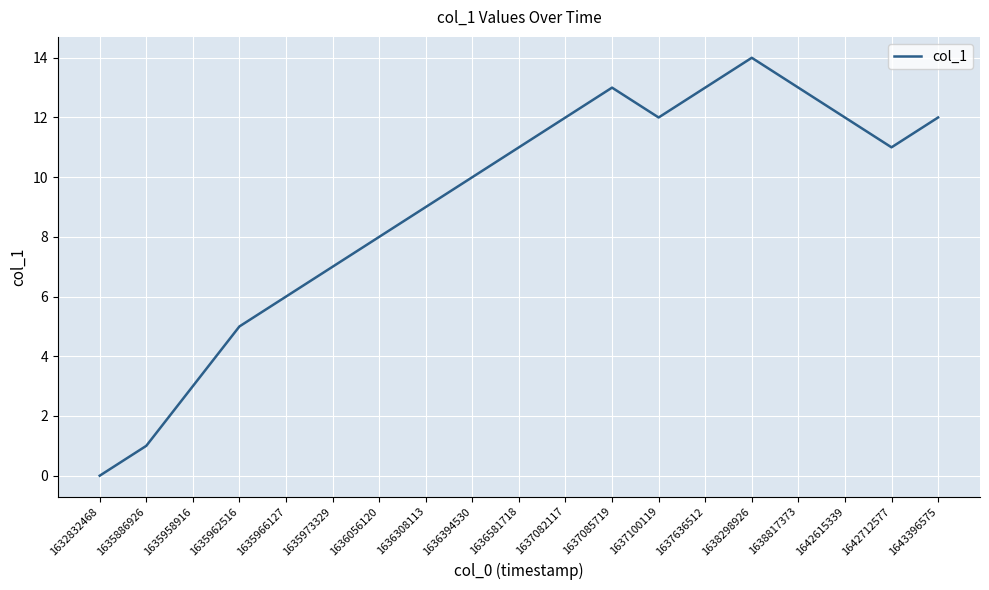

The value at 1636581718 is 2. True or false?

False